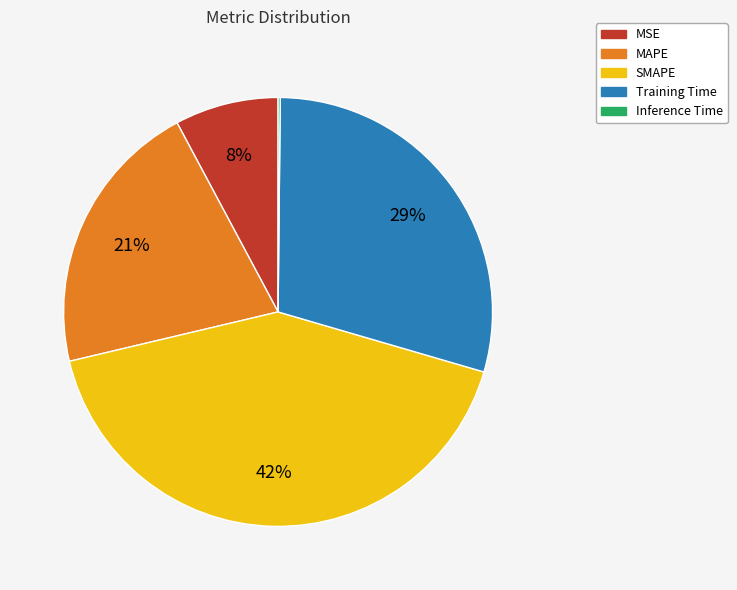

To the nearest percent, what is the combined percentage of SMAPE and MSE?

50%